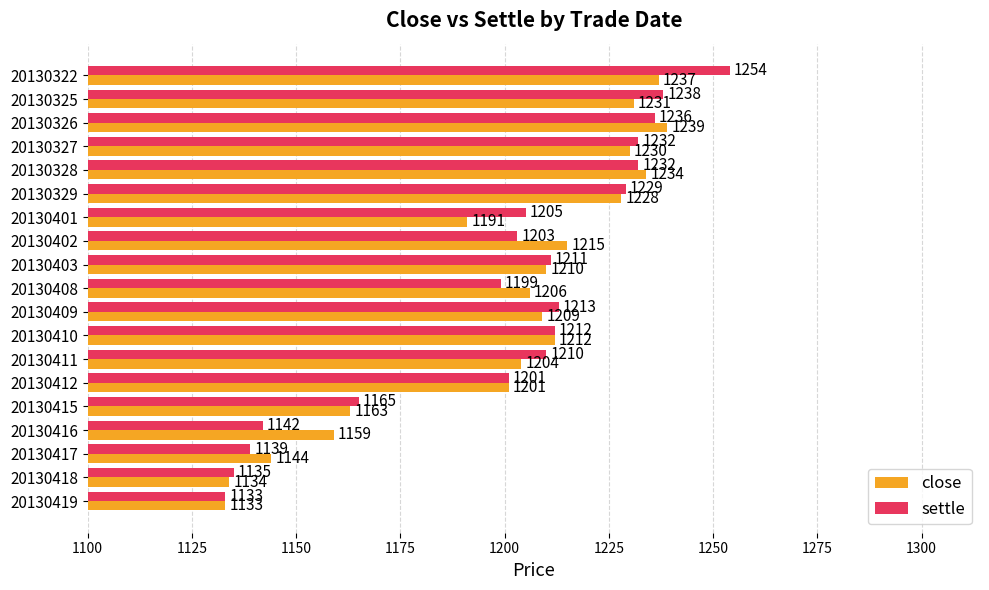

How many data points does each series have?

19